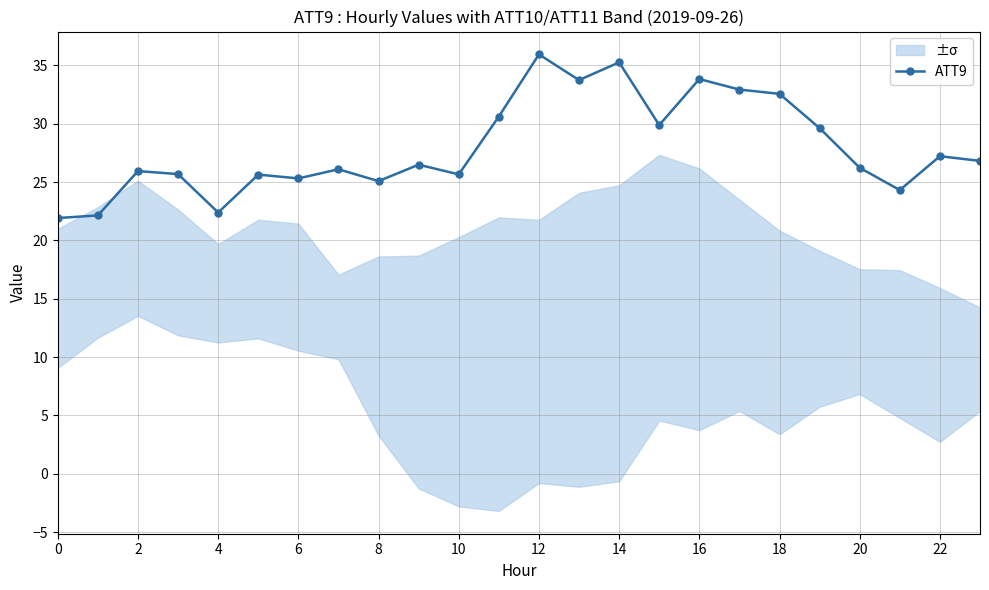

How many lines are shown in the chart?

1